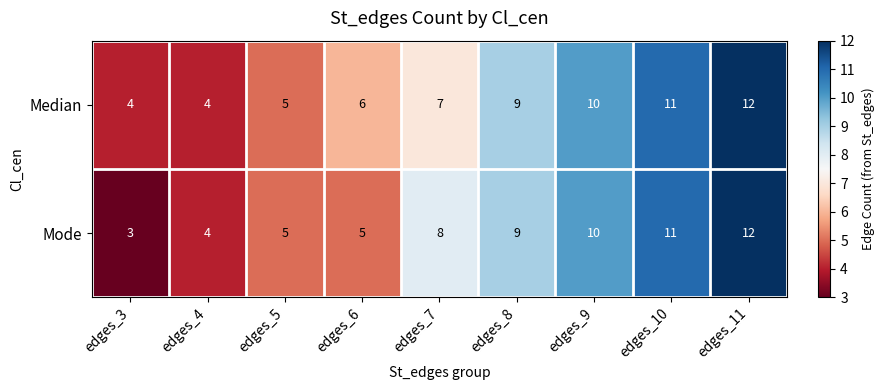

At edges_3, list the series in order from smallest to largest.

Mode, Median